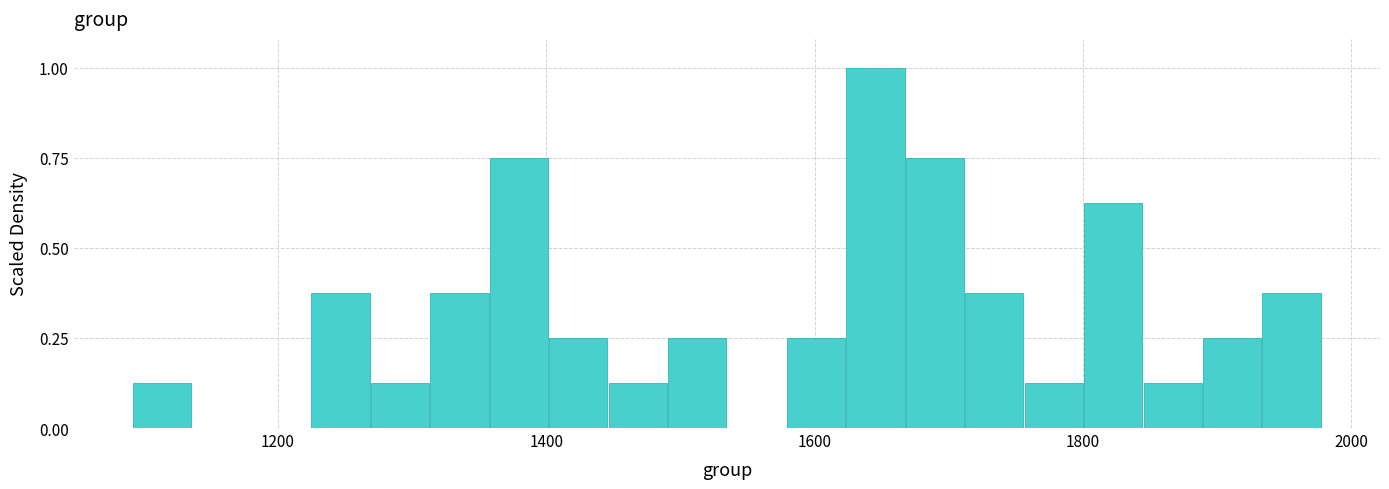

Around what value on the x-axis is the tallest bar? Give the approximate position of its centre, as read against the axis.

1640